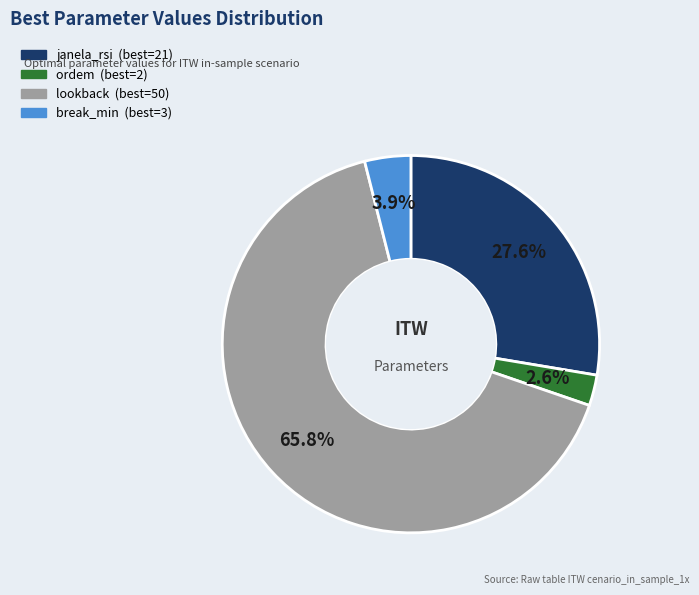

Rank the categories by value from highest to lowest.

lookback, janela_rsi, break_min, ordem